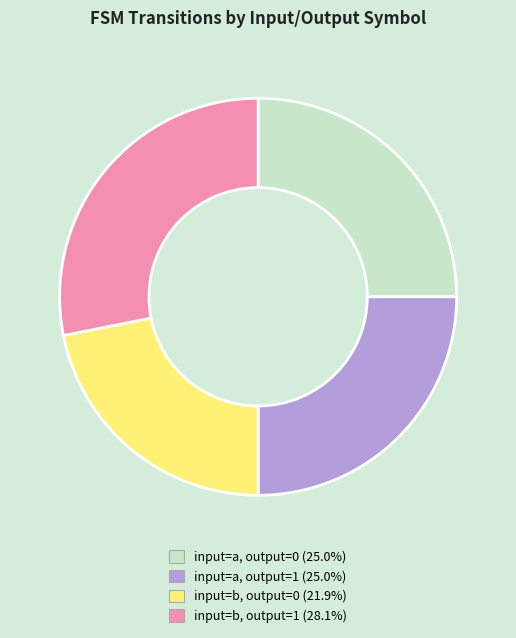

Between input=b, output=1 and input=b, output=0, which is larger?

input=b, output=1